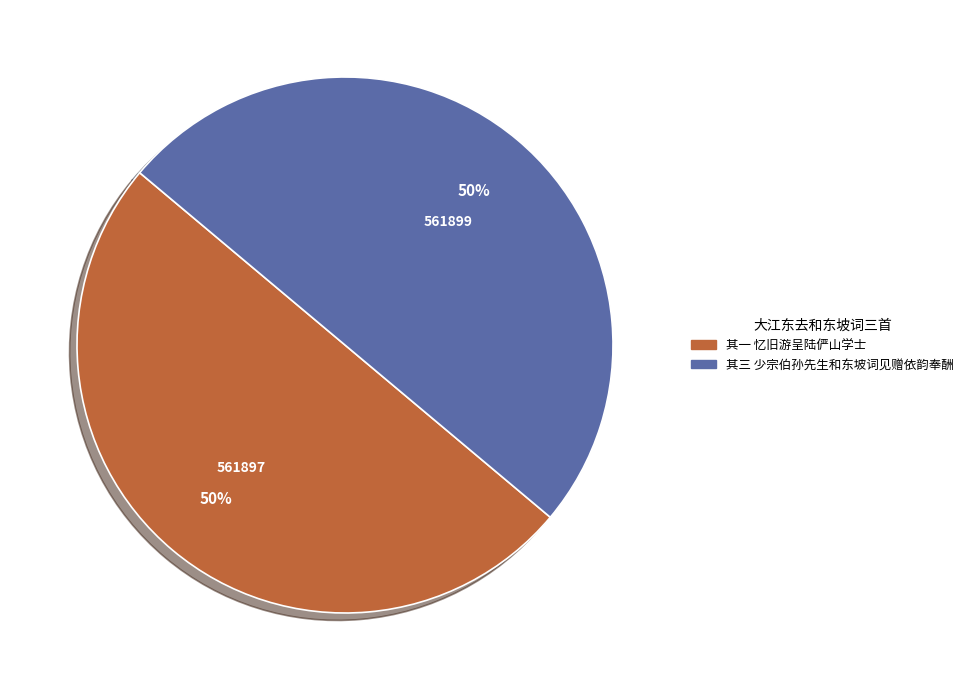

Is it true that 其三 少宗伯孙先生和东坡词见赠依韵奉酬 is 64% of the pie?

False